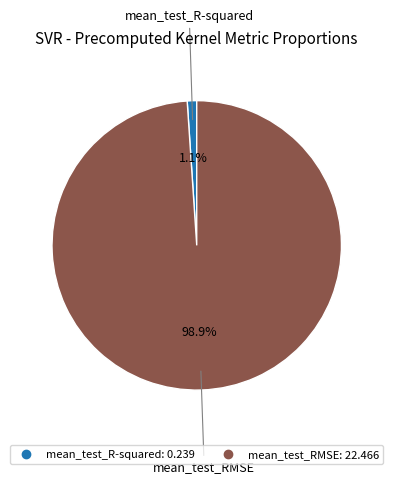

To the nearest percent, what is the combined percentage of mean_test_RMSE and mean_test_R-squared?

100%